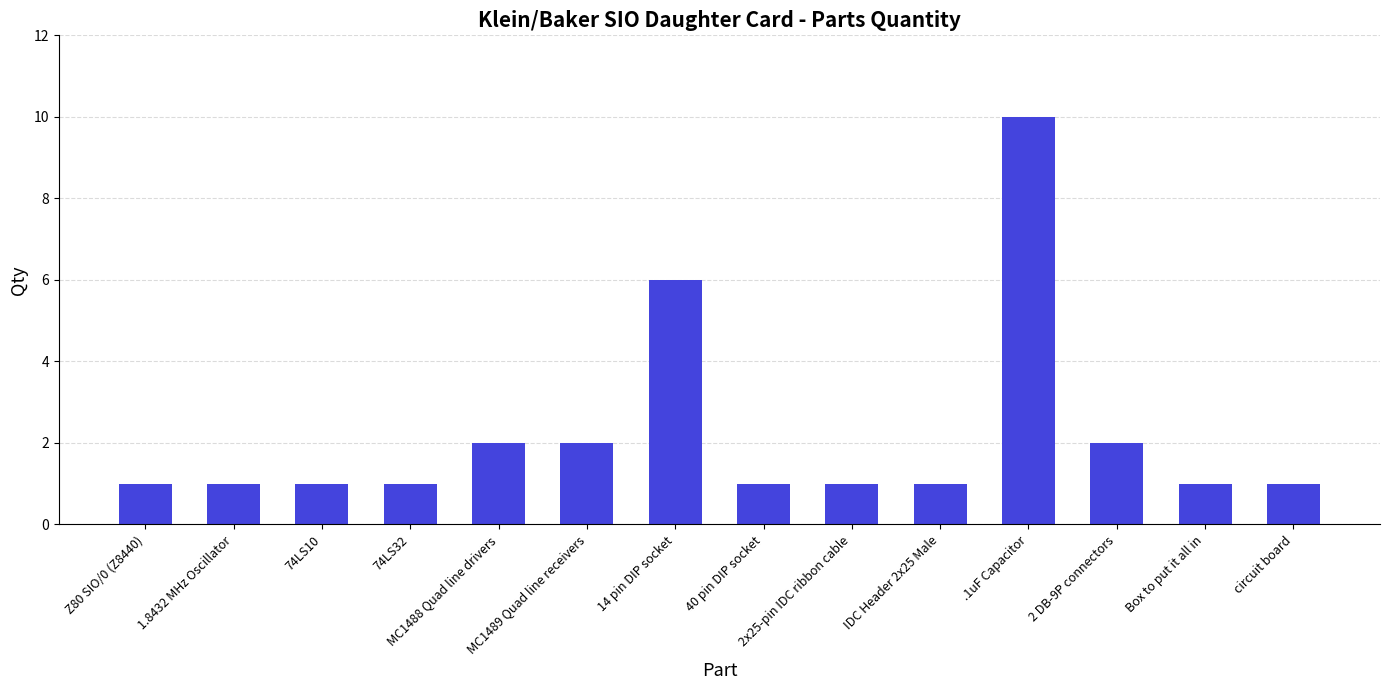

What is the ratio of the value at Box to put it all in to the value at MC1489 Quad line receivers?

0.5